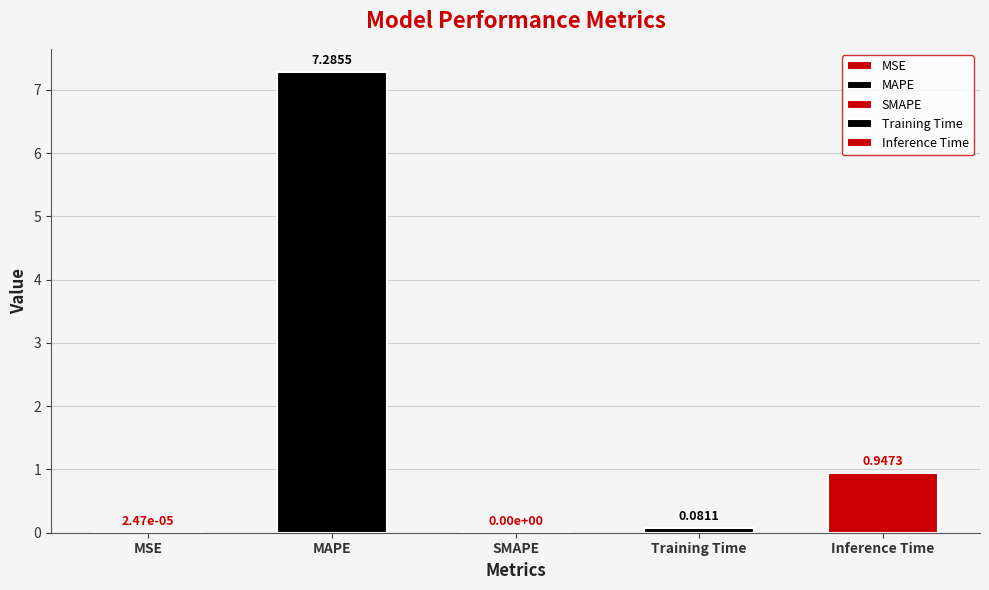

Between MSE and MAPE, which is larger?

MAPE